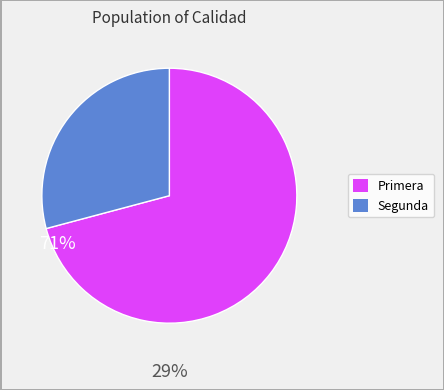

The Segunda slice represents 29% of the pie. True or false?

True